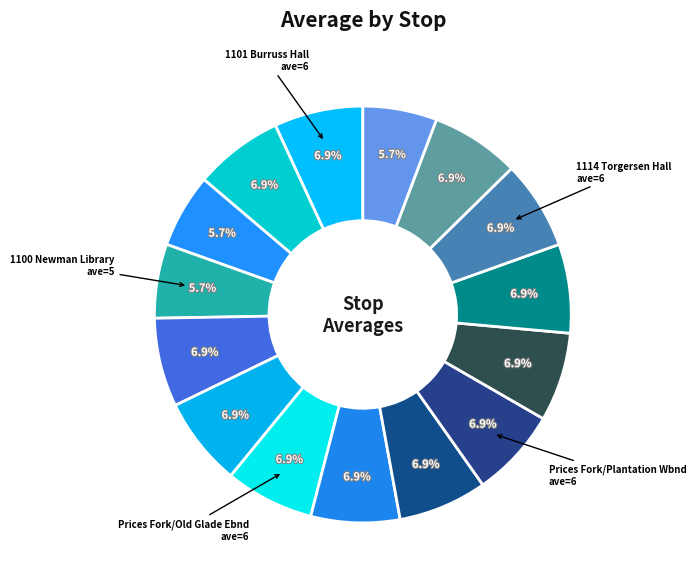

Count the number of slices in the pie.

15